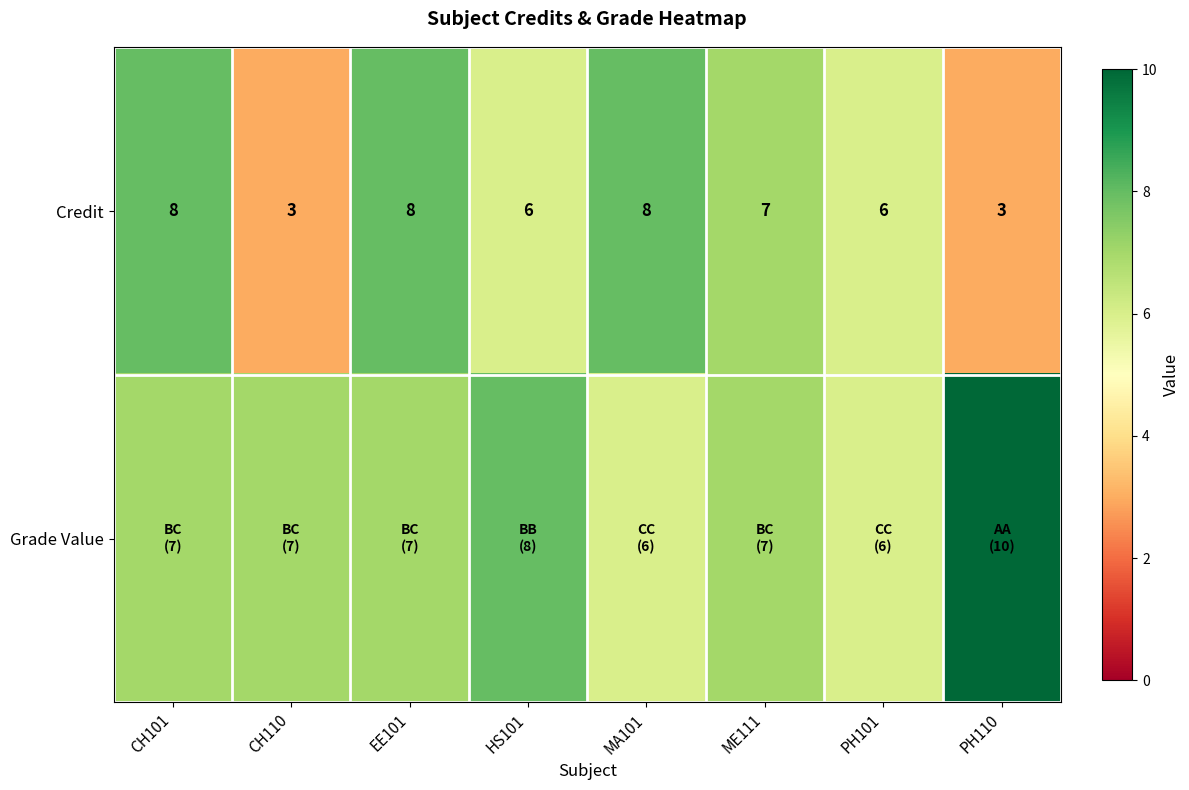

At which label does Credit first exceed 7?

CH101